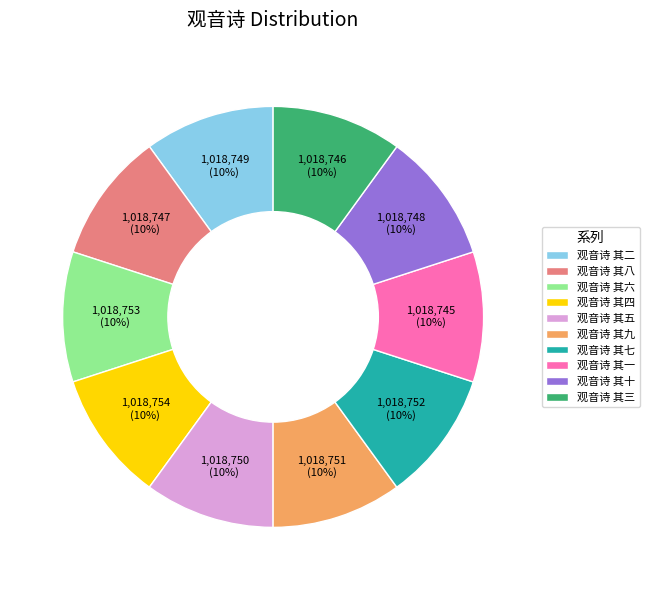

How many segments does this pie chart have?

10